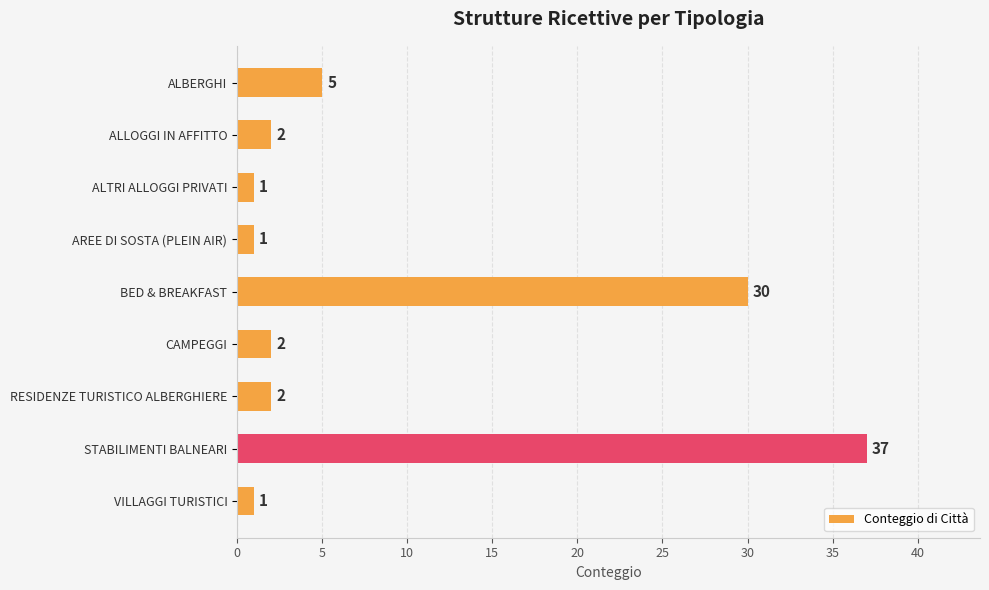

How many bars are there in total?

9